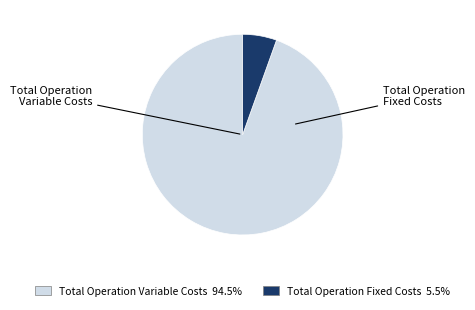

Does any single category account for the majority?

Yes